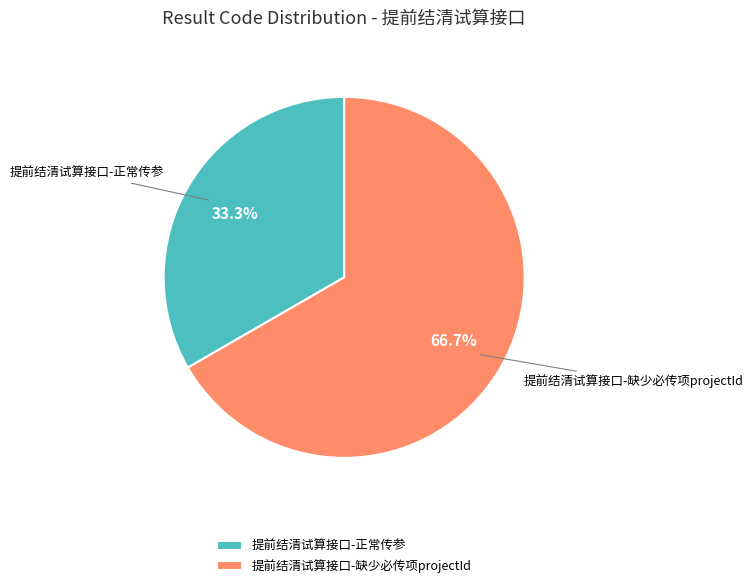

Is there any slice that represents more than half of the pie?

Yes